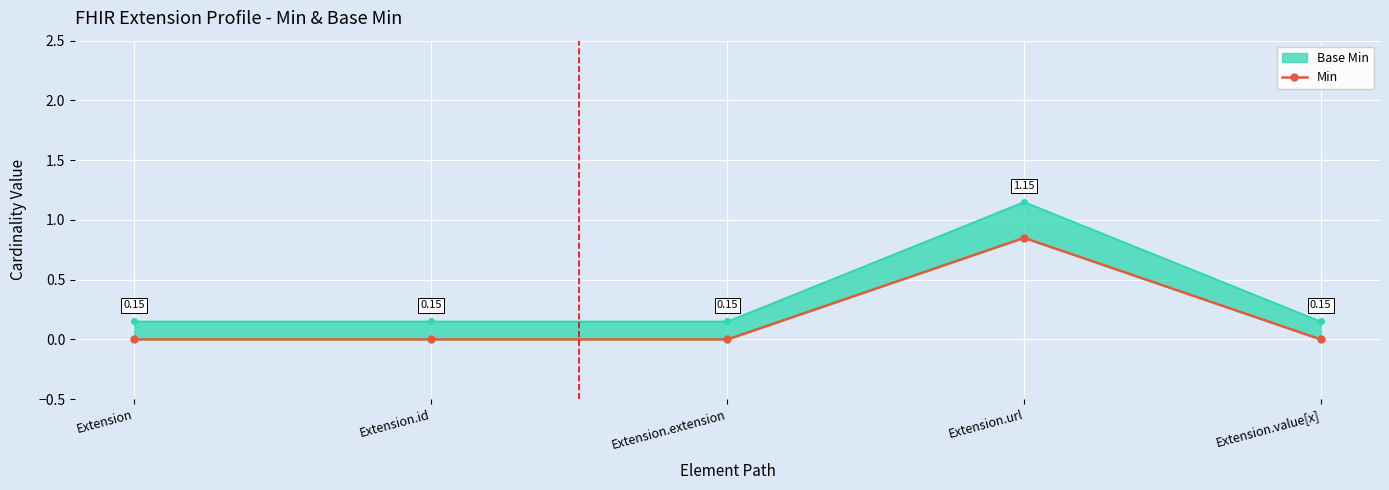

Reading left to right, list all the values displayed in this chart.

0.0	0.0	0.0	0.8	0.0